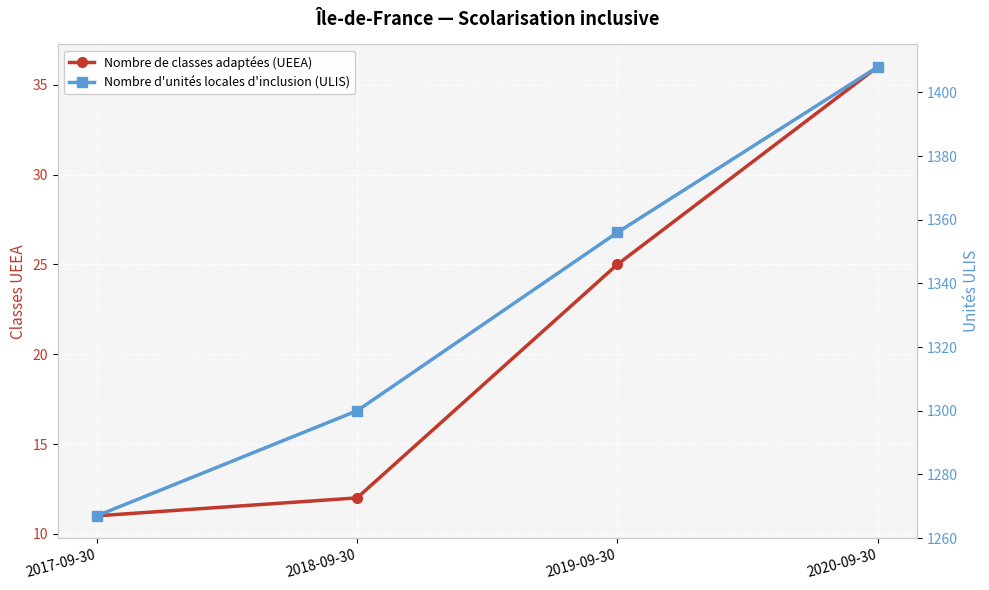

How many values in the Nombre d'unités locales d'inclusion (ULIS) series are below 1356?

2